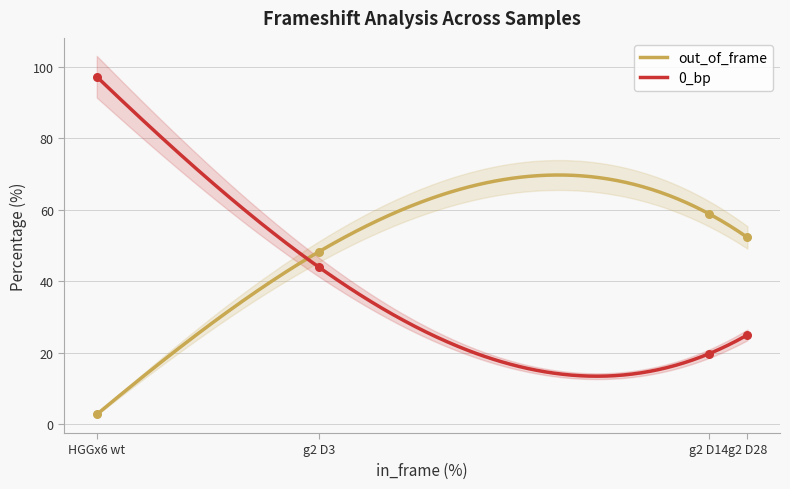

At how many categories does at least one series exceed 41?

4